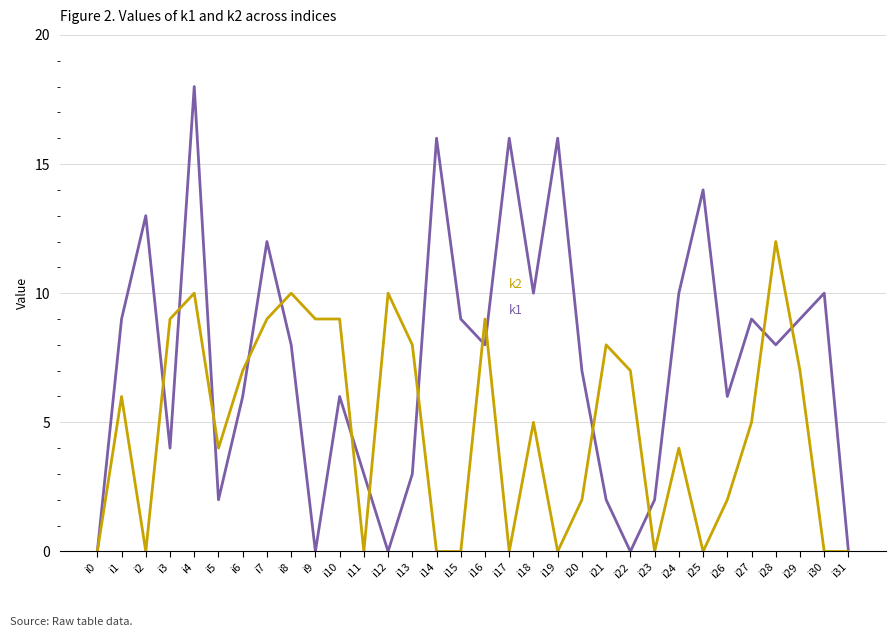

What is the spread (max minus min) of values at i20?

5